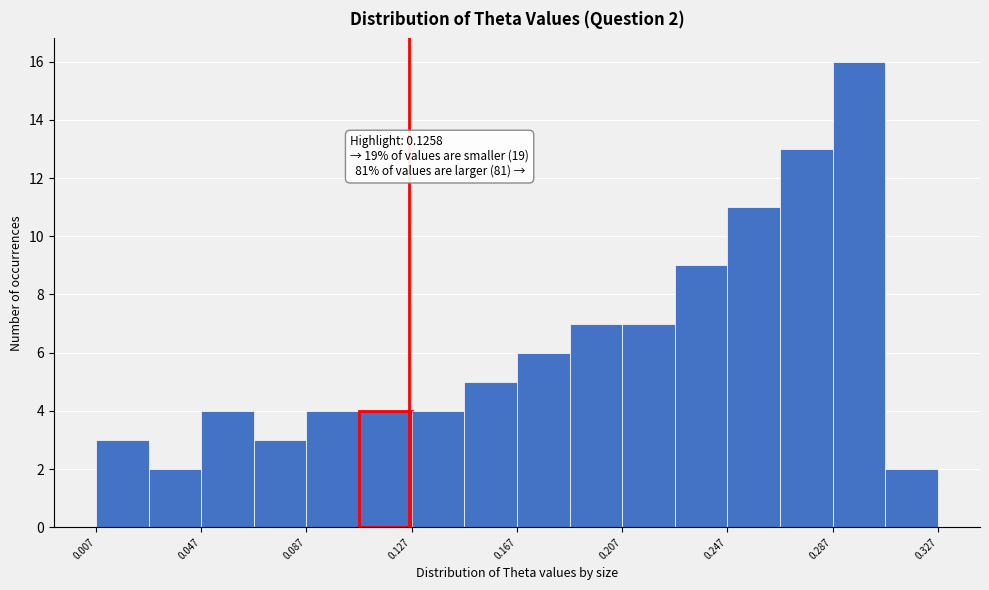

Which range on the x-axis has the tallest bar?

0.285 to 0.305